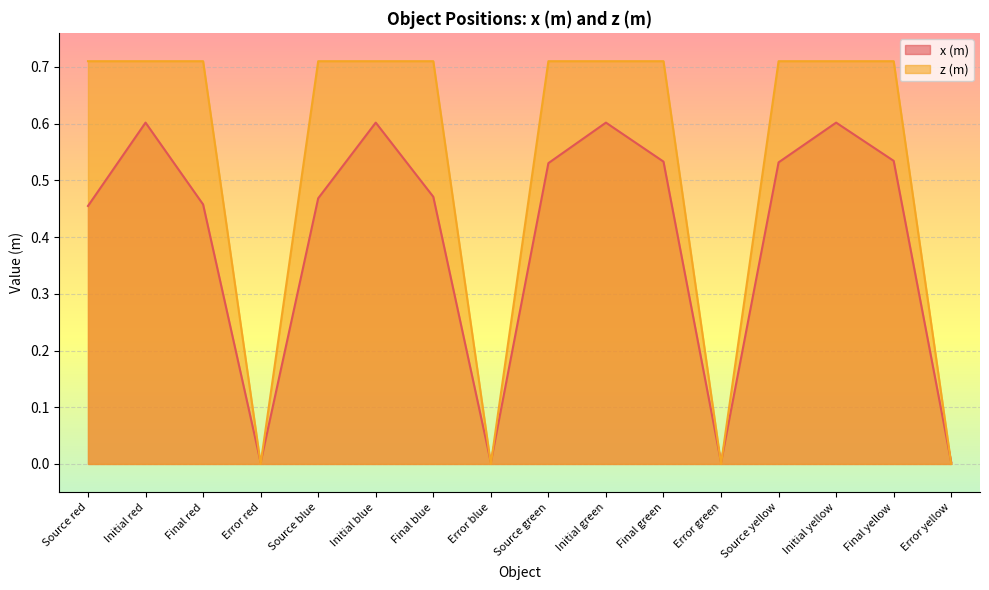

How many lines are shown in the chart?

2